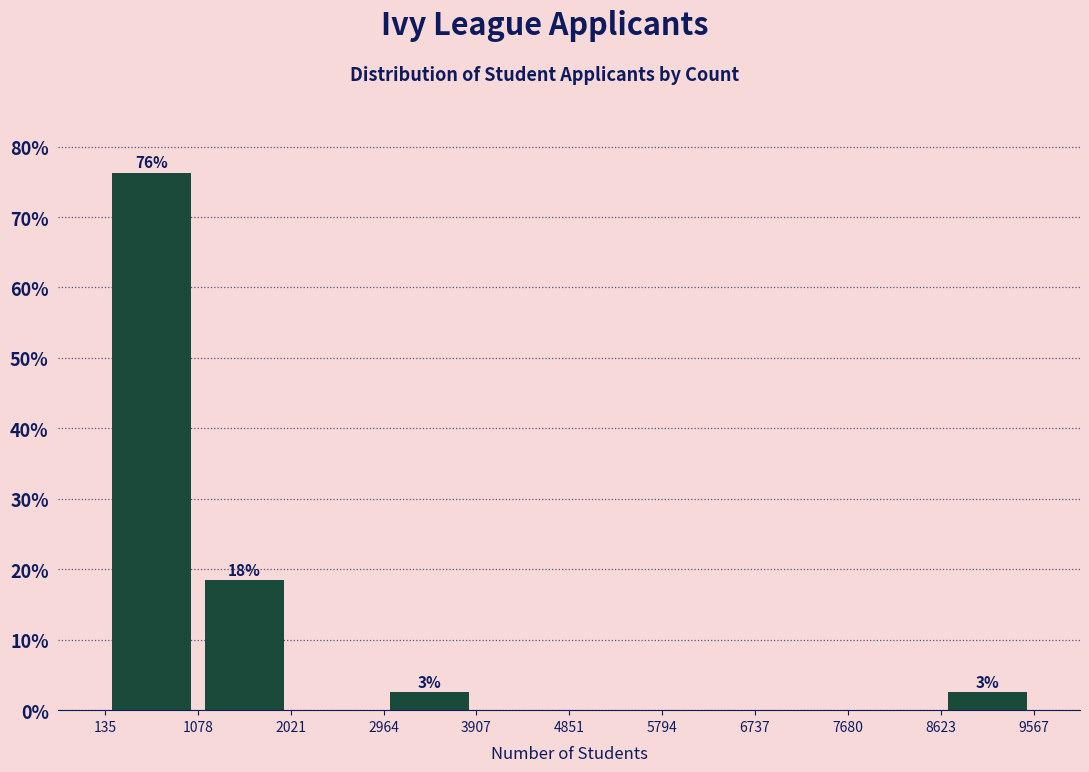

Which range on the x-axis has the tallest bar?

135 to 1078